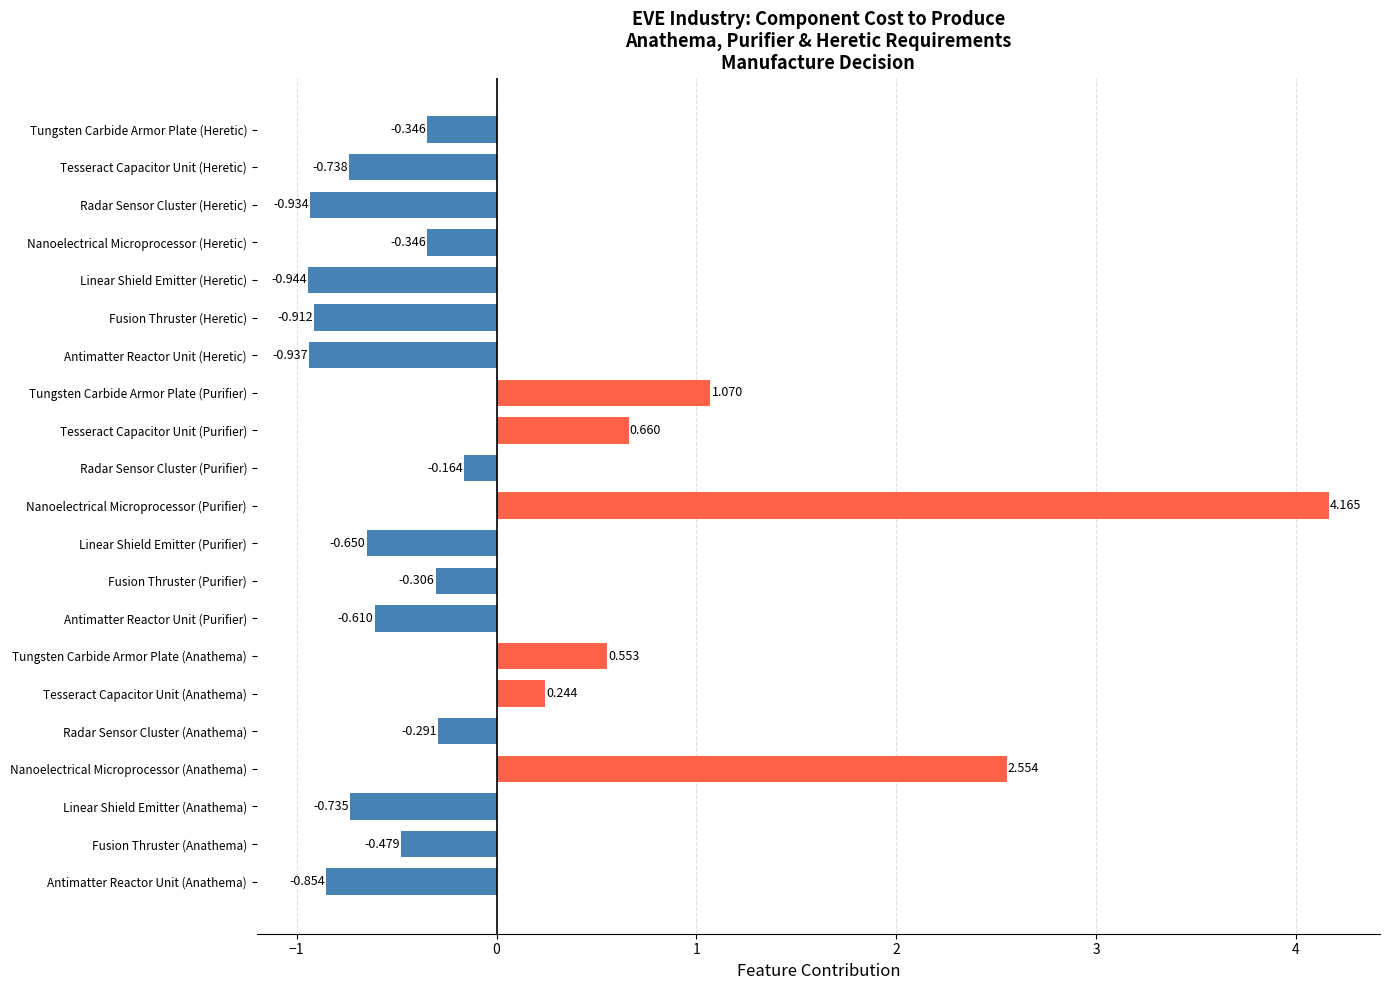

At which category does the chart reach its minimum across all series?

Linear Shield Emitter (Heretic)